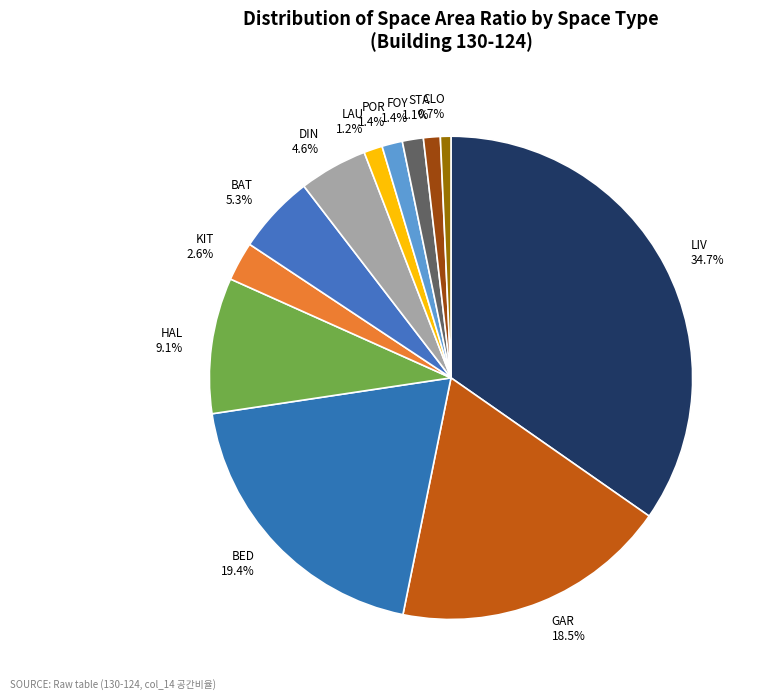

To the nearest percent, what is the difference between the DIN and KIT slice percentages?

2%